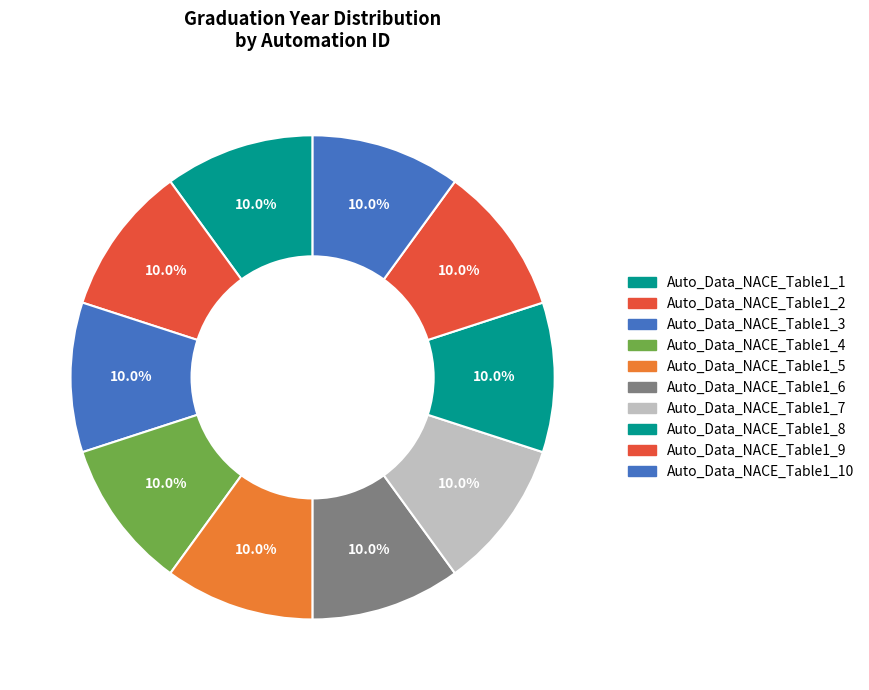

How many segments does this pie chart have?

10